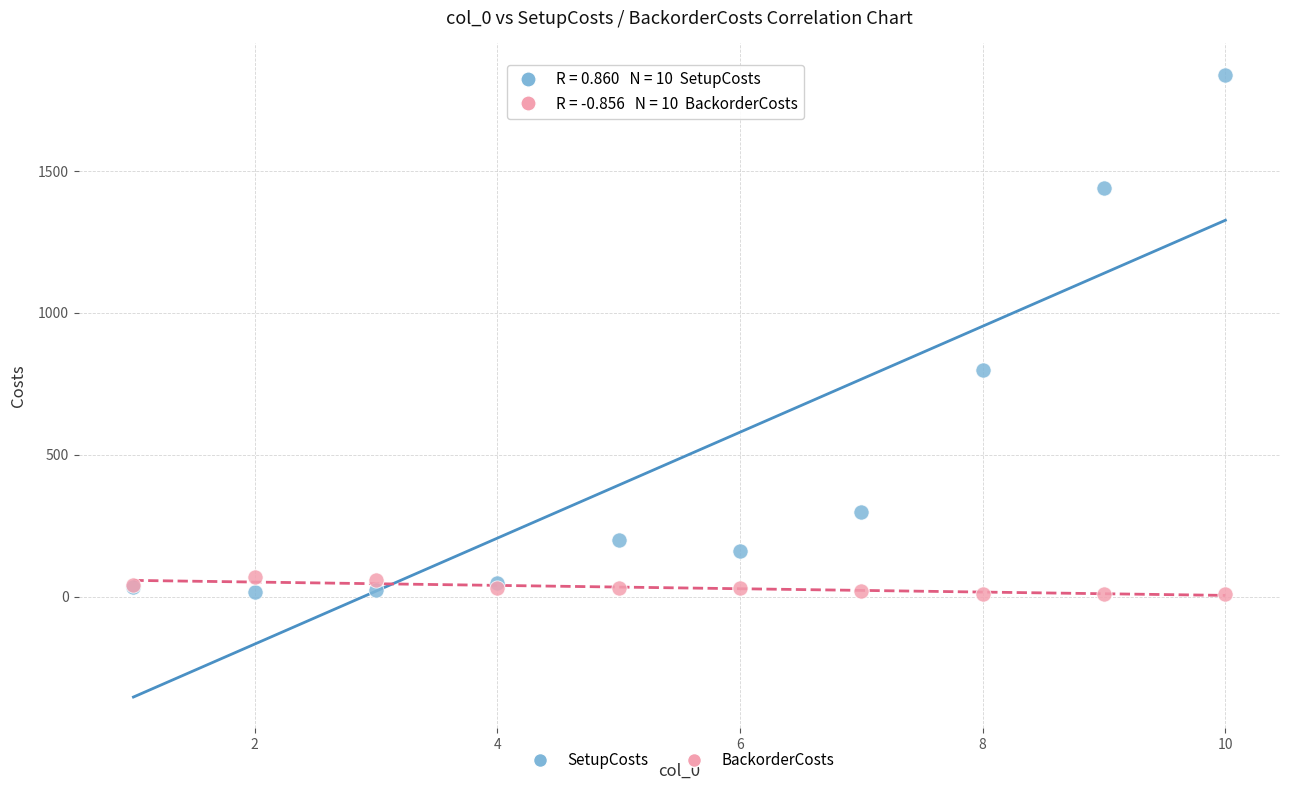

What are all the series names shown in the legend?

SetupCosts, BackorderCosts